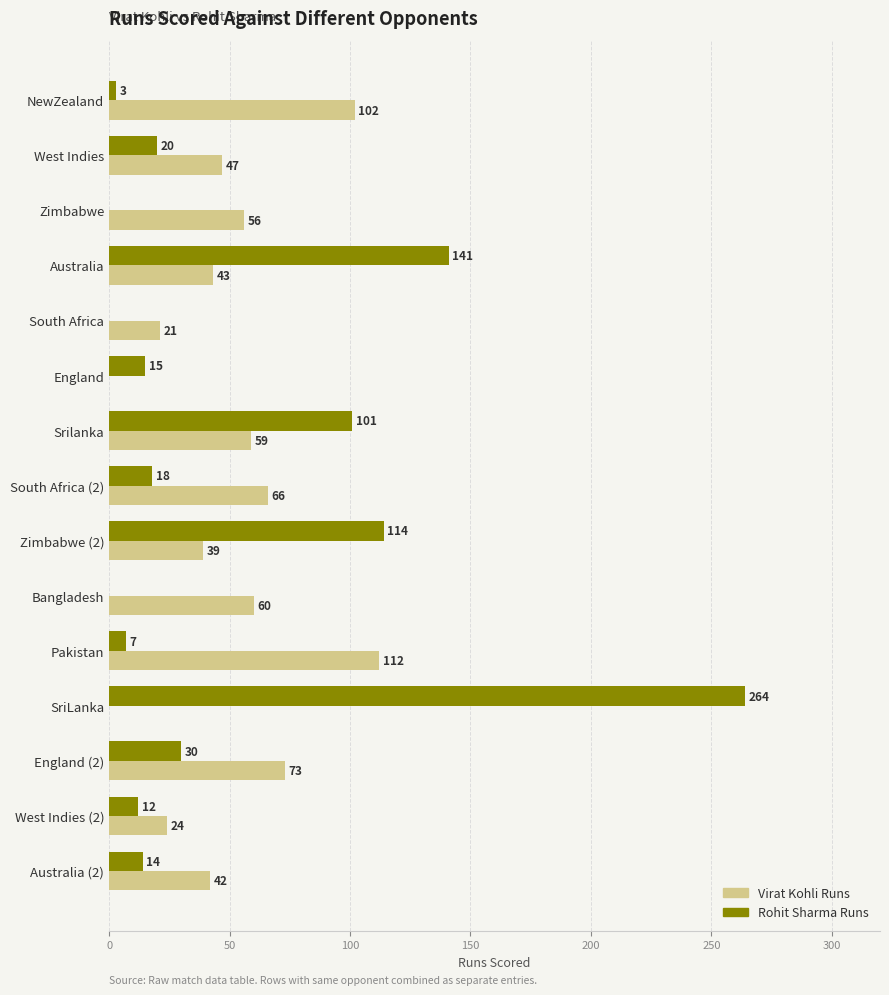

Which series has the largest total across all categories?

Virat Kohli Runs